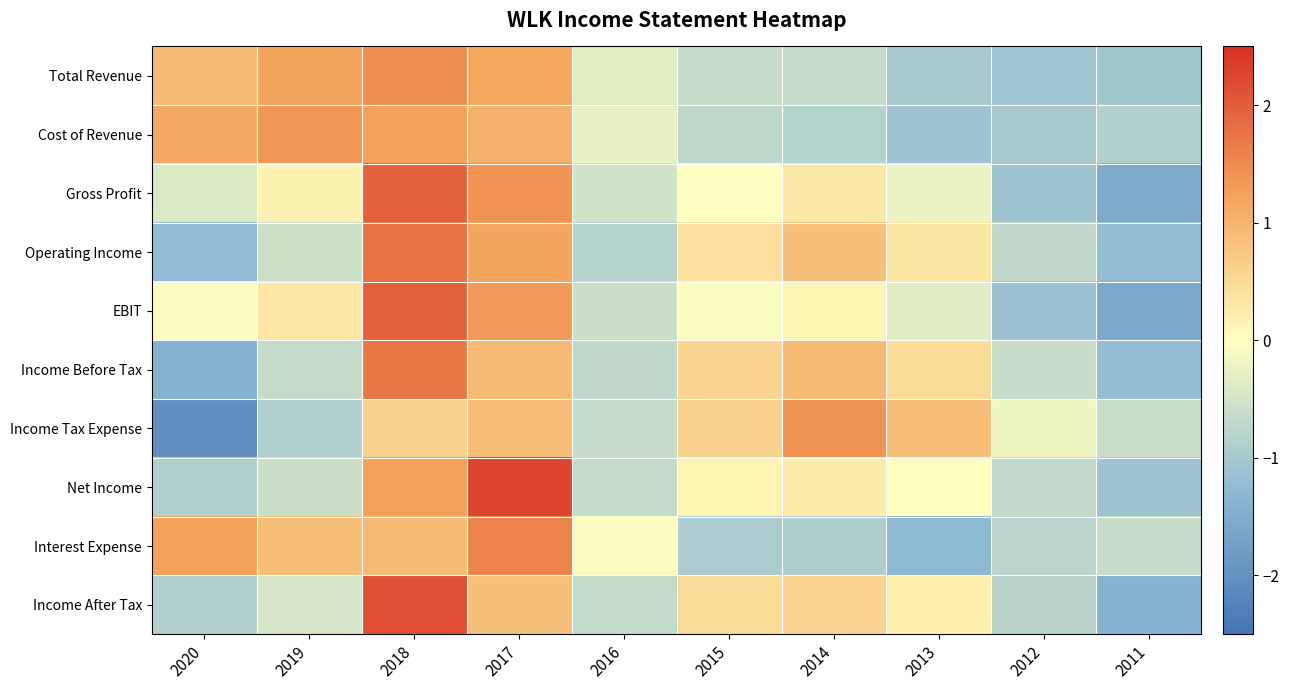

At which category is the sum across all series the highest?

2018